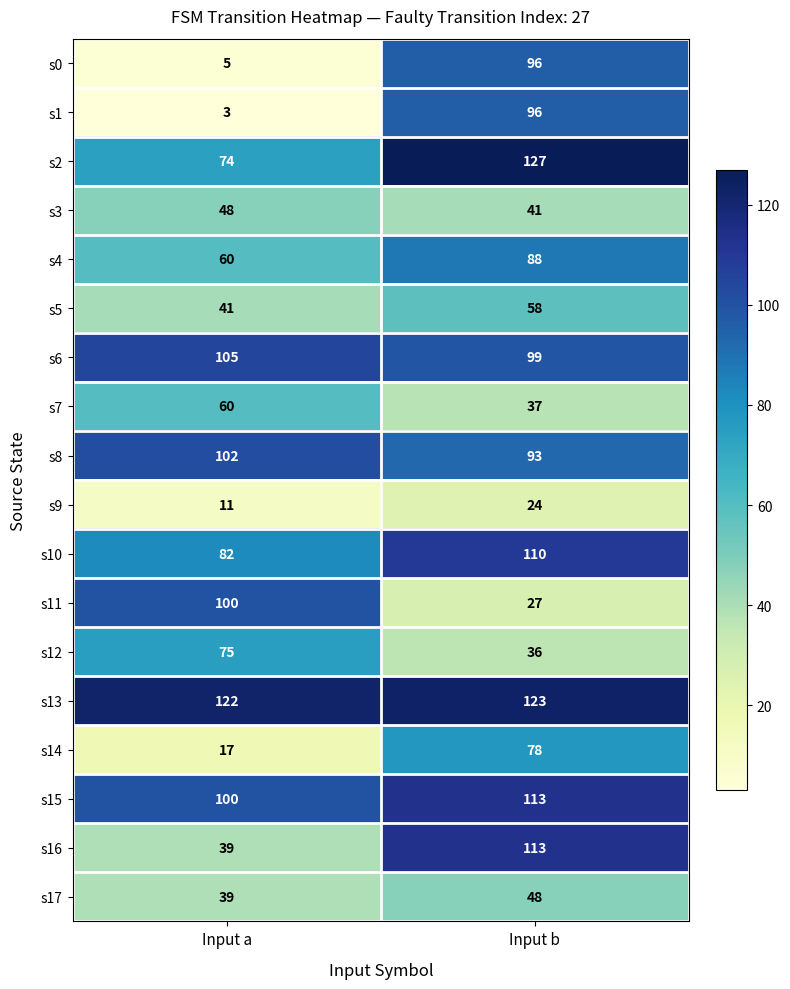

The value of s11 at Input a is 46. True or false?

False